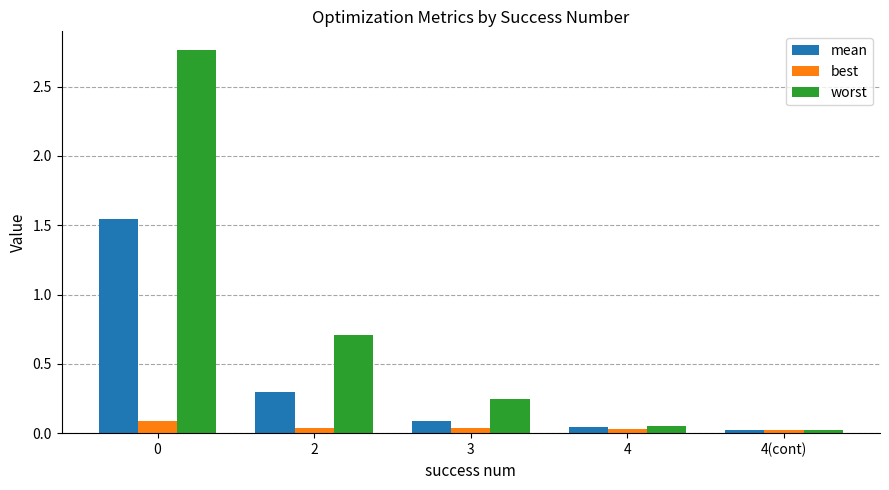

Are the bars horizontal?

No